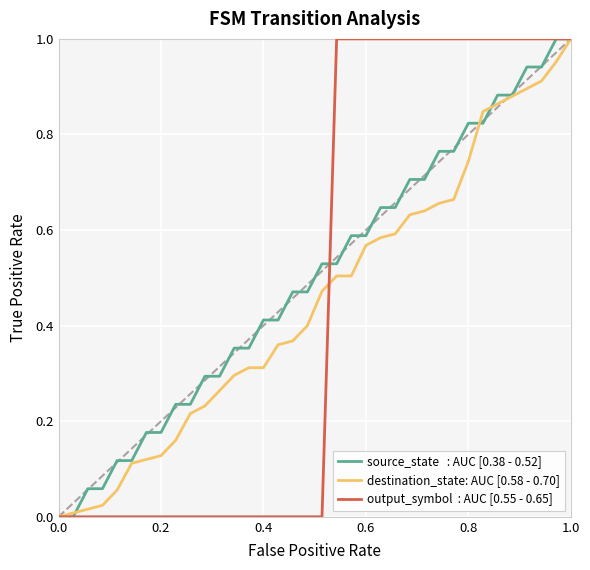

At which category is the sum across all series the highest?

1.0